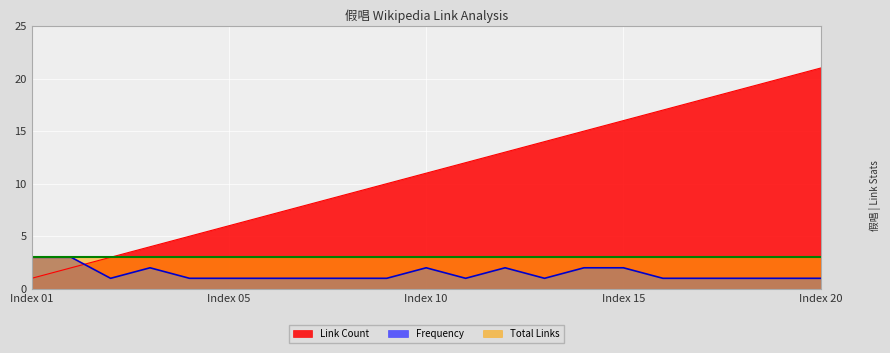

What are all the series names shown in the legend?

Link Count, Frequency, Total Links